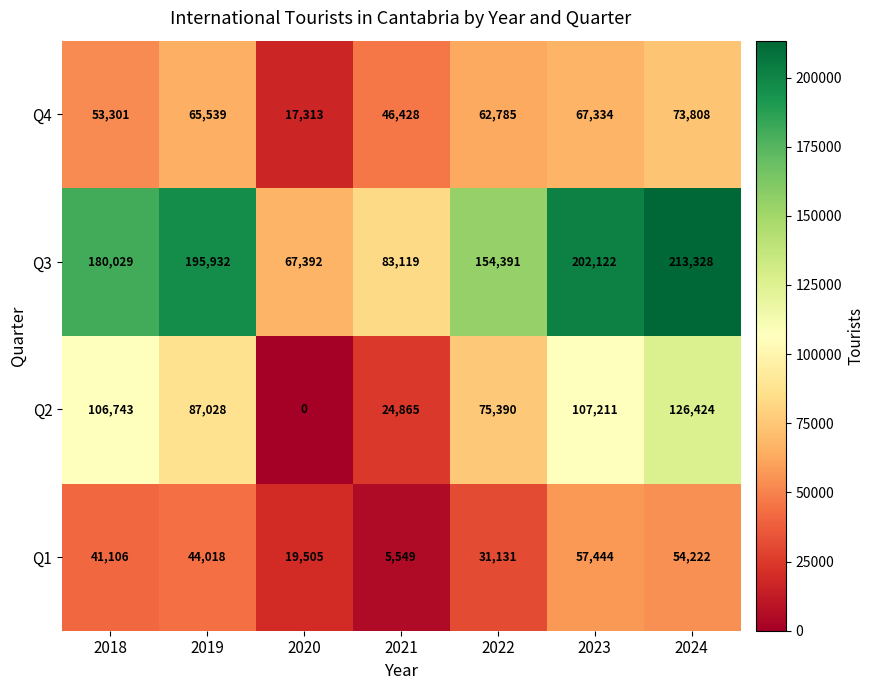

Which category has the lowest value in the Q4 series?

2020